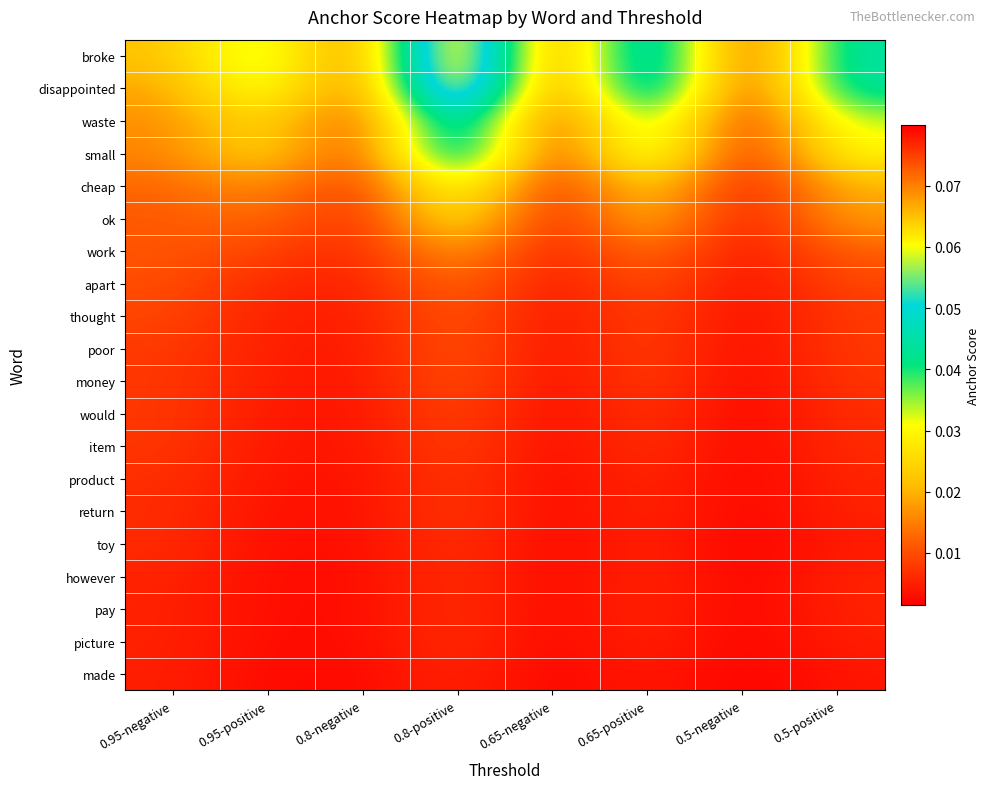

Reading left to right, extract all data points from this chart.

broke: 0.95-negative=0.0	0.95-positive=0.0	0.8-negative=0.0	0.8-positive=0.1	0.65-negative=0.0	0.65-positive=0.1	0.5-negative=0.0	0.5-positive=0.0
disappointed: 0.95-negative=0.0	0.95-positive=0.0	0.8-negative=0.0	0.8-positive=0.1	0.65-negative=0.0	0.65-positive=0.1	0.5-negative=0.0	0.5-positive=0.0
waste: 0.95-negative=0.0	0.95-positive=0.0	0.8-negative=0.0	0.8-positive=0.1	0.65-negative=0.0	0.65-positive=0.0	0.5-negative=0.0	0.5-positive=0.0
small: 0.95-negative=0.0	0.95-positive=0.0	0.8-negative=0.0	0.8-positive=0.1	0.65-negative=0.0	0.65-positive=0.0	0.5-negative=0.0	0.5-positive=0.0
cheap: 0.95-negative=0.0	0.95-positive=0.0	0.8-negative=0.0	0.8-positive=0.0	0.65-negative=0.0	0.65-positive=0.0	0.5-negative=0.0	0.5-positive=0.0
ok: 0.95-negative=0.0	0.95-positive=0.0	0.8-negative=0.0	0.8-positive=0.0	0.65-negative=0.0	0.65-positive=0.0	0.5-negative=0.0	0.5-positive=0.0
work: 0.95-negative=0.0	0.95-positive=0.0	0.8-negative=0.0	0.8-positive=0.0	0.65-negative=0.0	0.65-positive=0.0	0.5-negative=0.0	0.5-positive=0.0
apart: 0.95-negative=0.0	0.95-positive=0.0	0.8-negative=0.0	0.8-positive=0.0	0.65-negative=0.0	0.65-positive=0.0	0.5-negative=0.0	0.5-positive=0.0
thought: 0.95-negative=0.0	0.95-positive=0.0	0.8-negative=0.0	0.8-positive=0.0	0.65-negative=0.0	0.65-positive=0.0	0.5-negative=0.0	0.5-positive=0.0
poor: 0.95-negative=0.0	0.95-positive=0.0	0.8-negative=0.0	0.8-positive=0.0	0.65-negative=0.0	0.65-positive=0.0	0.5-negative=0.0	0.5-positive=0.0
money: 0.95-negative=0.0	0.95-positive=0.0	0.8-negative=0.0	0.8-positive=0.0	0.65-negative=0.0	0.65-positive=0.0	0.5-negative=0.0	0.5-positive=0.0
would: 0.95-negative=0.0	0.95-positive=0.0	0.8-negative=0.0	0.8-positive=0.0	0.65-negative=0.0	0.65-positive=0.0	0.5-negative=0.0	0.5-positive=0.0
item: 0.95-negative=0.0	0.95-positive=0.0	0.8-negative=0.0	0.8-positive=0.0	0.65-negative=0.0	0.65-positive=0.0	0.5-negative=0.0	0.5-positive=0.0
product: 0.95-negative=0.0	0.95-positive=0.0	0.8-negative=0.0	0.8-positive=0.0	0.65-negative=0.0	0.65-positive=0.0	0.5-negative=0.0	0.5-positive=0.0
return: 0.95-negative=0.0	0.95-positive=0.0	0.8-negative=0.0	0.8-positive=0.0	0.65-negative=0.0	0.65-positive=0.0	0.5-negative=0.0	0.5-positive=0.0
toy: 0.95-negative=0.0	0.95-positive=0.0	0.8-negative=0.0	0.8-positive=0.0	0.65-negative=0.0	0.65-positive=0.0	0.5-negative=0.0	0.5-positive=0.0
however: 0.95-negative=0.0	0.95-positive=0.0	0.8-negative=0.0	0.8-positive=0.0	0.65-negative=0.0	0.65-positive=0.0	0.5-negative=0.0	0.5-positive=0.0
pay: 0.95-negative=0.0	0.95-positive=0.0	0.8-negative=0.0	0.8-positive=0.0	0.65-negative=0.0	0.65-positive=0.0	0.5-negative=0.0	0.5-positive=0.0
picture: 0.95-negative=0.0	0.95-positive=0.0	0.8-negative=0.0	0.8-positive=0.0	0.65-negative=0.0	0.65-positive=0.0	0.5-negative=0.0	0.5-positive=0.0
made: 0.95-negative=0.0	0.95-positive=0.0	0.8-negative=0.0	0.8-positive=0.0	0.65-negative=0.0	0.65-positive=0.0	0.5-negative=0.0	0.5-positive=0.0